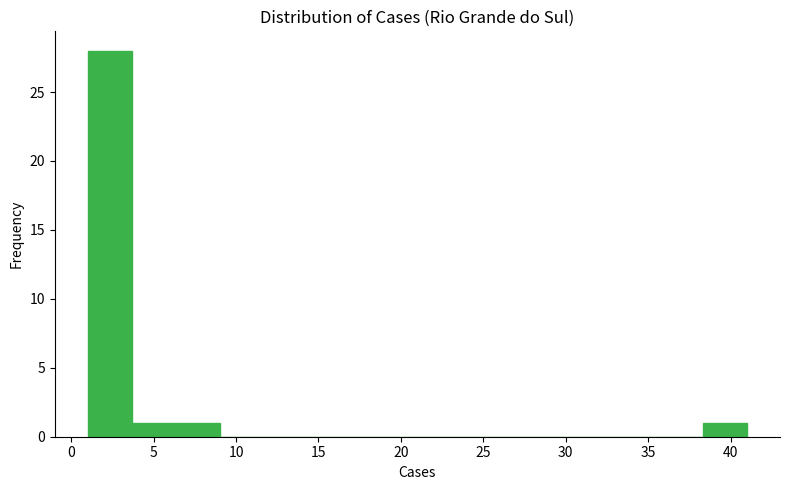

What is the height of the bar covering 6.5 to 9.0 on the x-axis? Neither the bar edges nor the heights are printed on the chart, so give them approximately, as read against the axes.

1